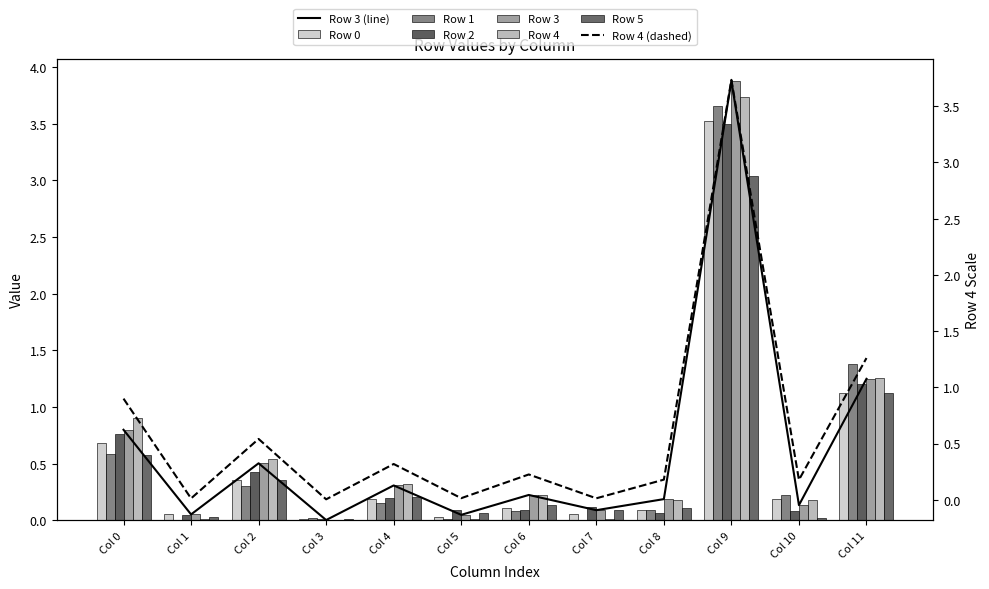

Reading right to left, transcribe all the data shown in this chart.

Row 0: 1.1	0.2	3.5	0.1	0.1	0.1	0.0	0.2	0.0	0.4	0.1	0.7
Row 1: 1.4	0.2	3.7	0.1	0.0	0.1	0.0	0.2	0.0	0.3	0.0	0.6
Row 2: 1.2	0.1	3.5	0.1	0.1	0.1	0.1	0.2	0.0	0.4	0.0	0.8
Row 3: 1.2	0.1	3.9	0.2	0.1	0.2	0.0	0.3	0.0	0.5	0.1	0.8
Row 4: 1.3	0.2	3.7	0.2	0.0	0.2	0.0	0.3	0.0	0.5	0.0	0.9
Row 5: 1.1	0.0	3.0	0.1	0.1	0.1	0.1	0.2	0.0	0.4	0.0	0.6